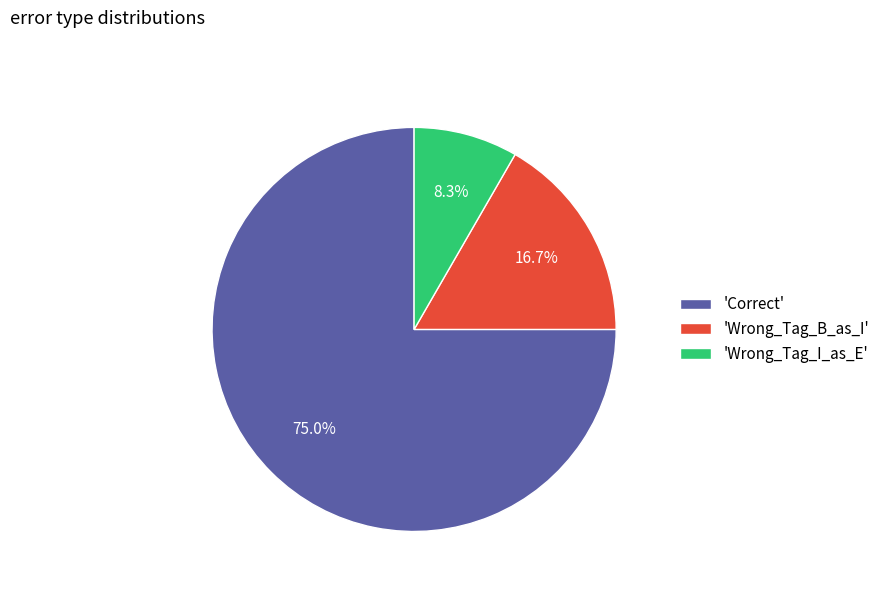

What percentage is NOT represented by 'Wrong_Tag_I_as_E'?

91.7%